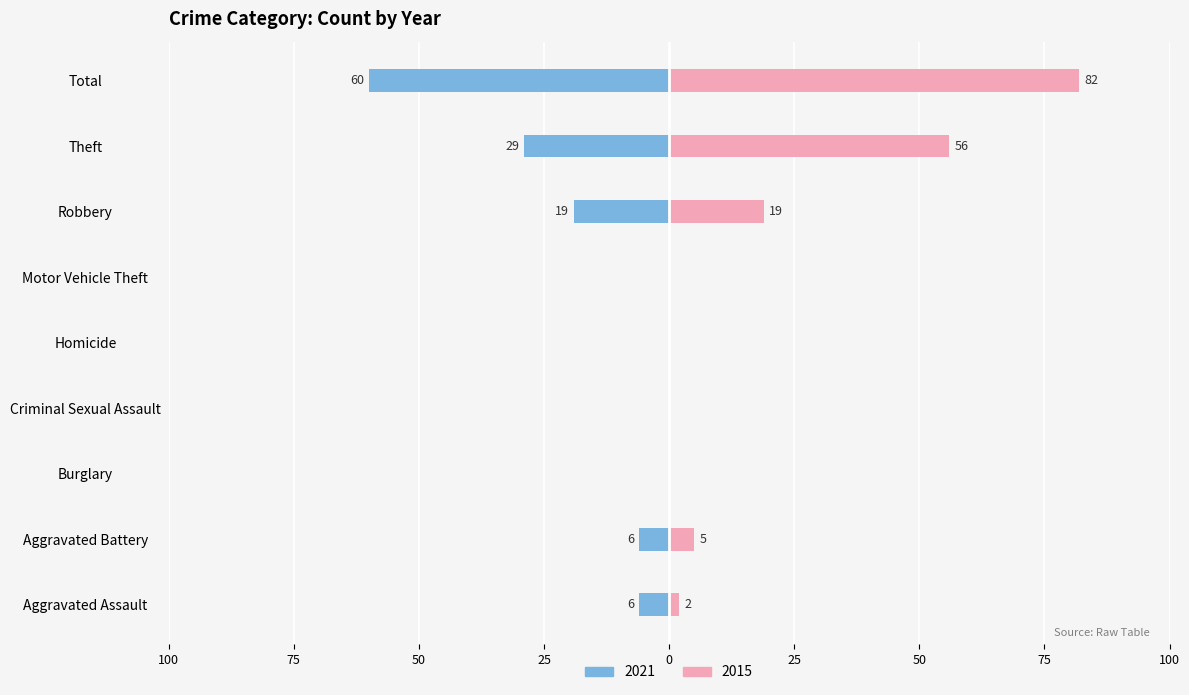

How many bars are there in each group?

2